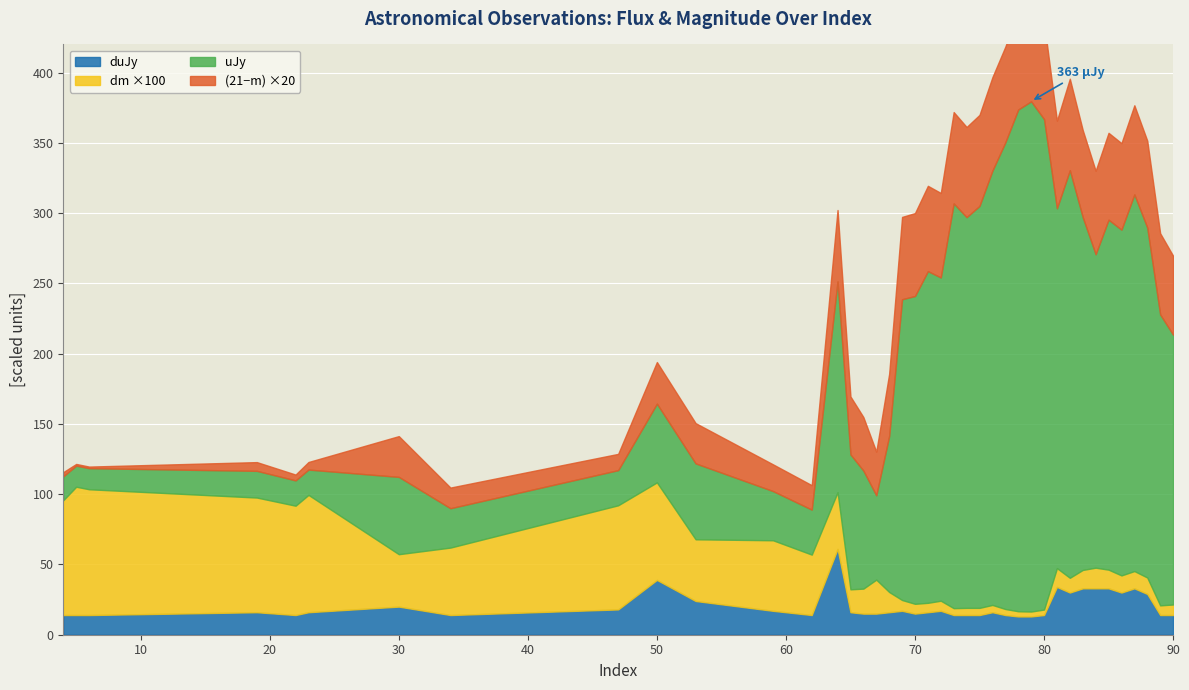

What is the difference between the uJy values at 74 and 88?

29.0